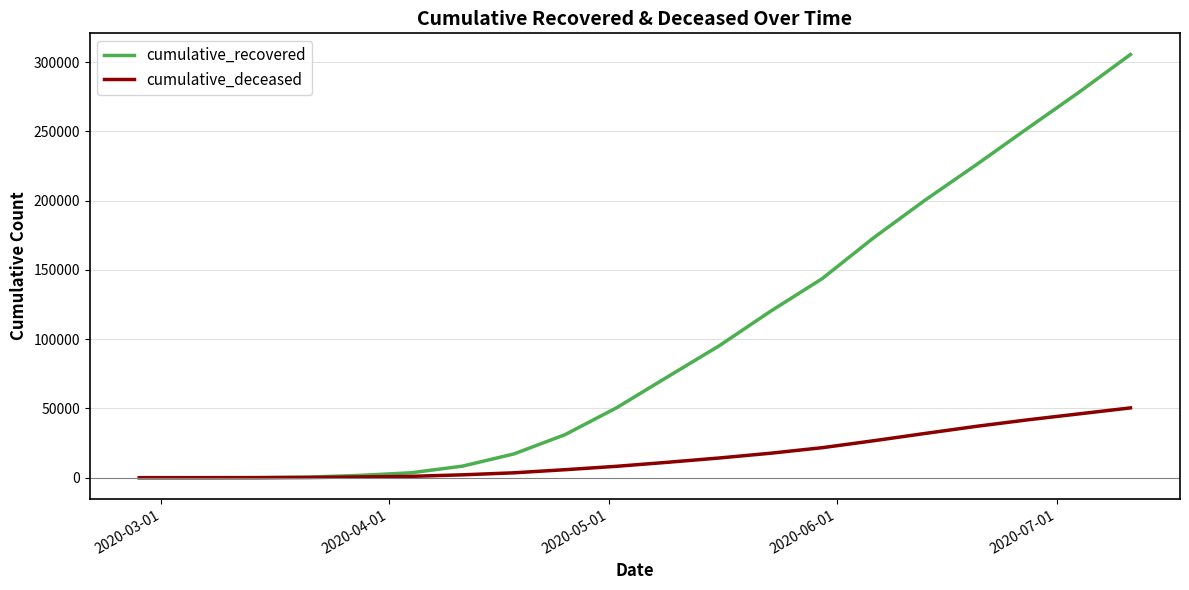

What is the greatest value displayed?

305467